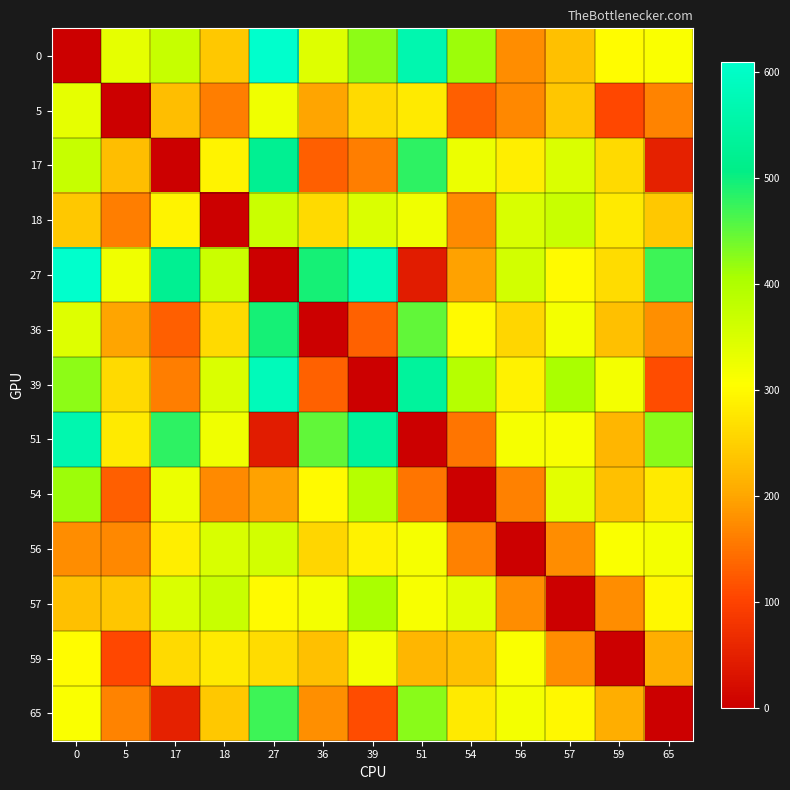

Reading left to right, extract all data points from this chart.

0: 0=0	5=334	17=374	18=240	27=610	36=344	39=422	51=566	54=414	56=175	57=231	59=301	65=312
5: 0=334	5=0	17=228	18=162	27=324	36=198	39=262	51=280	54=131	56=171	57=237	59=107	65=166
17: 0=374	5=228	17=0	18=292	27=524	36=130	39=162	51=480	54=328	56=285	57=349	59=261	65=52
18: 0=240	5=162	17=292	18=0	27=368	36=262	39=350	51=324	54=172	56=351	57=370	59=281	65=240
27: 0=610	5=324	17=524	18=368	27=0	36=494	39=582	51=44	54=196	56=359	57=298	59=263	65=470
36: 0=344	5=198	17=130	18=262	27=494	36=0	39=132	51=450	54=298	56=255	57=319	59=231	65=178
39: 0=422	5=262	17=162	18=350	27=582	36=132	39=0	51=538	54=392	56=289	57=407	59=319	65=110
51: 0=566	5=280	17=480	18=324	27=44	36=450	39=538	51=0	54=152	56=315	57=314	59=219	65=426
54: 0=414	5=131	17=328	18=172	27=196	36=298	39=392	51=152	54=0	56=163	57=338	59=230	65=280
56: 0=175	5=171	17=285	18=351	27=359	36=255	39=289	51=315	54=163	56=0	57=174	59=310	65=319
57: 0=231	5=237	17=349	18=370	27=298	36=319	39=407	51=314	54=338	56=174	57=0	59=176	65=297
59: 0=301	5=107	17=261	18=281	27=263	36=231	39=319	51=219	54=230	56=310	57=176	59=0	65=209
65: 0=312	5=166	17=52	18=240	27=470	36=178	39=110	51=426	54=280	56=319	57=297	59=209	65=0